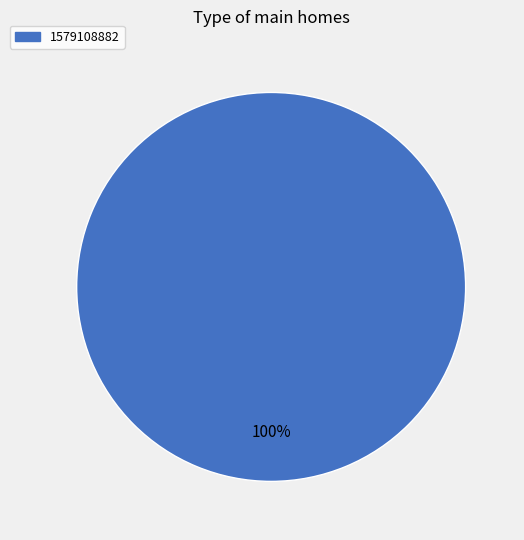

Is there a majority slice in this chart?

Yes